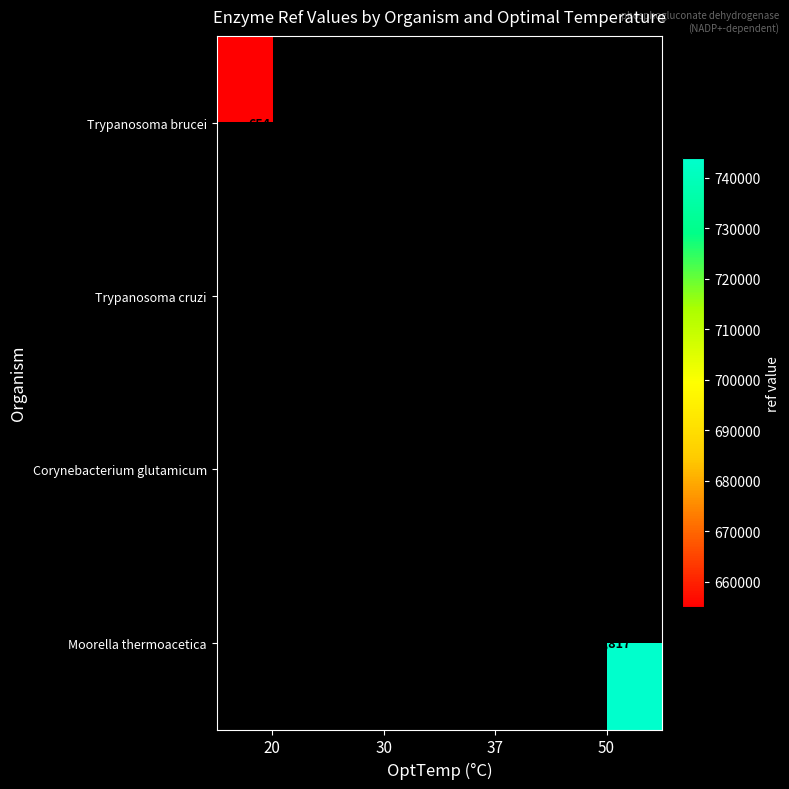

True or false: Moorella thermoacetica has a value of 1093476 at 50.

False